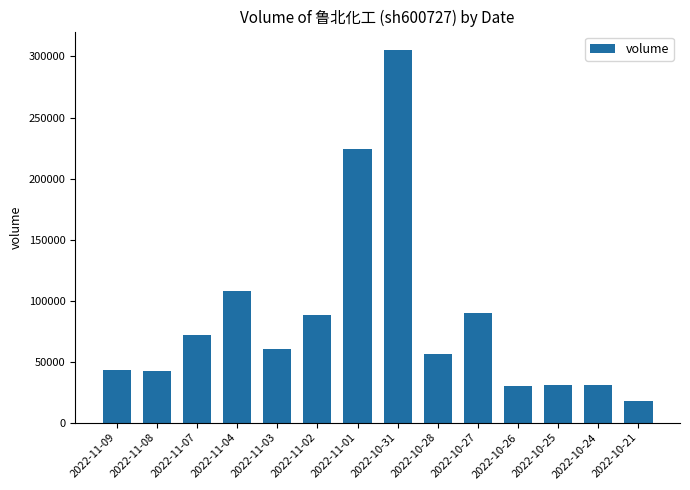

What value does the data have at 2022-11-09, to the nearest 50?

43150